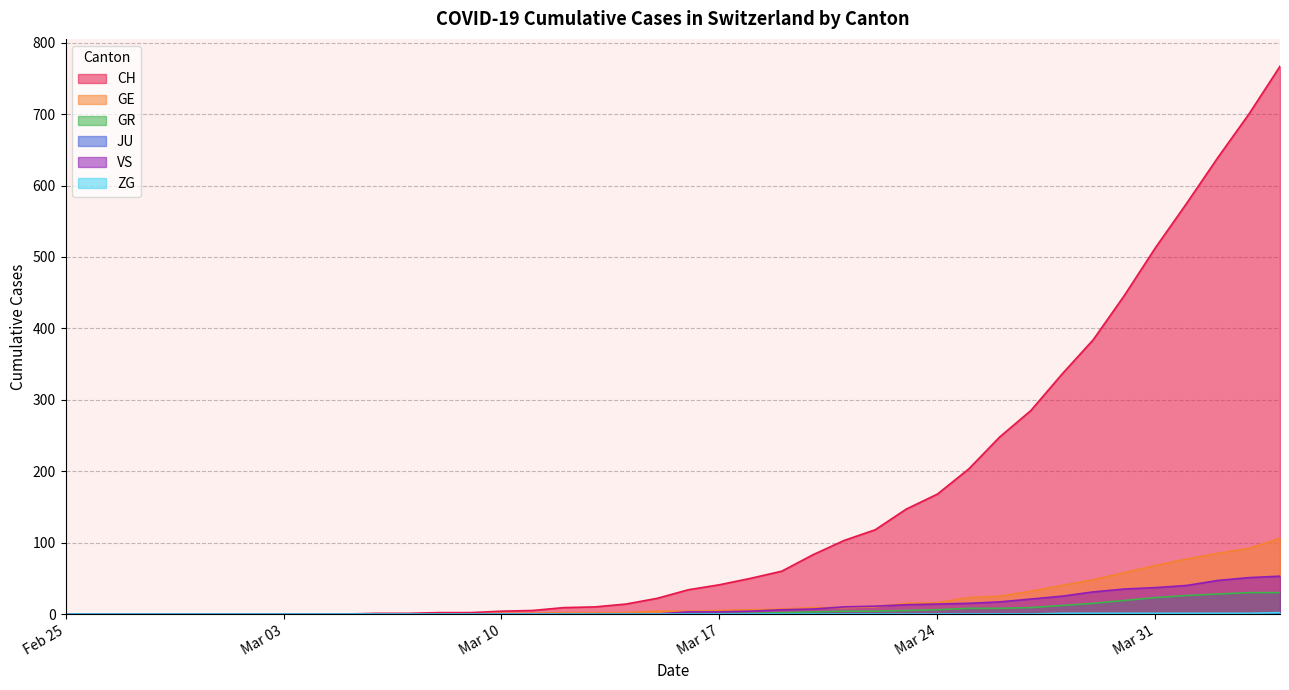

True or false: GE has a value of 0 at 2020-02-26.

True